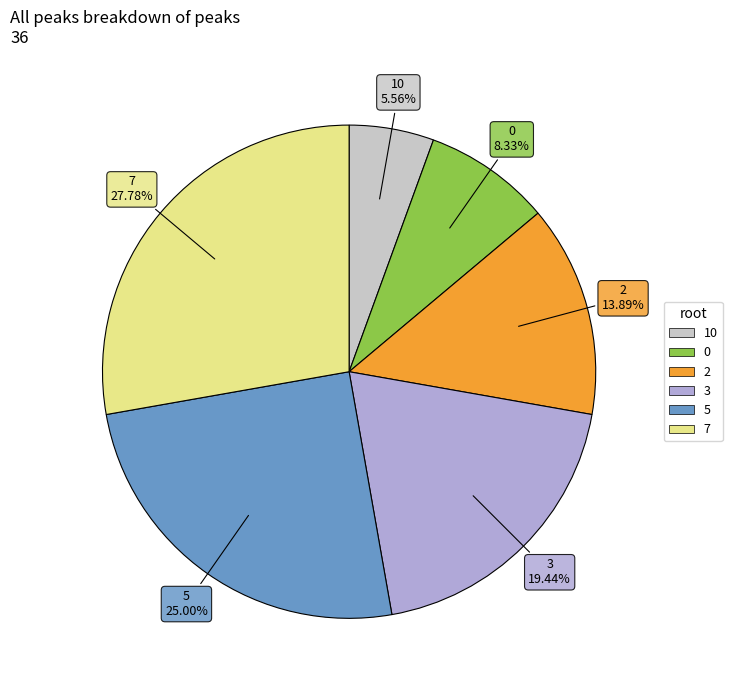

Is there any slice that represents more than half of the pie?

No